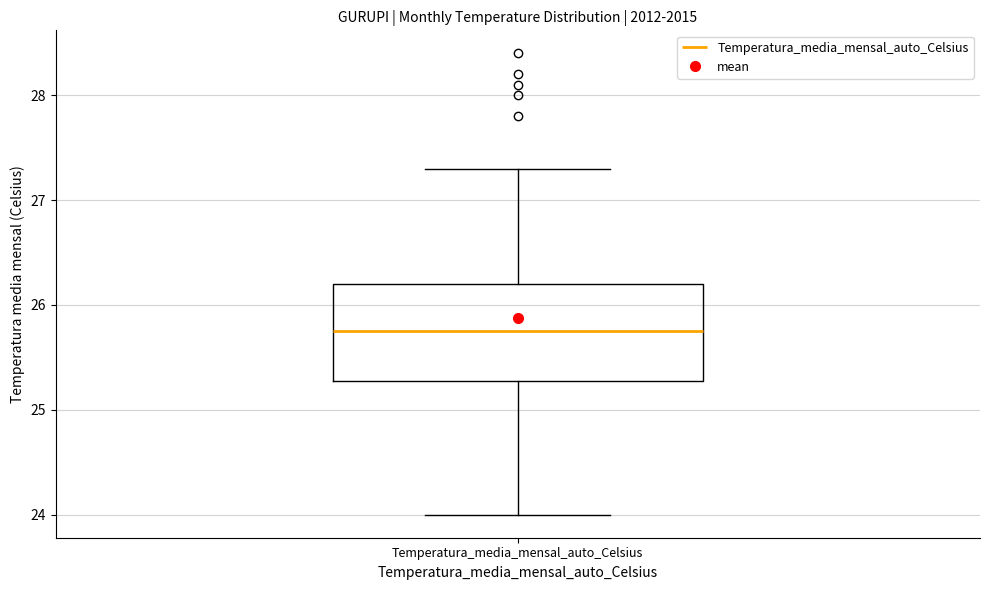

Where does the median line of the box for Temperatura_media_mensal_auto_Celsius sit on the y-axis? The values are not printed on the chart, so give them approximately, as read against the axis.

25.8